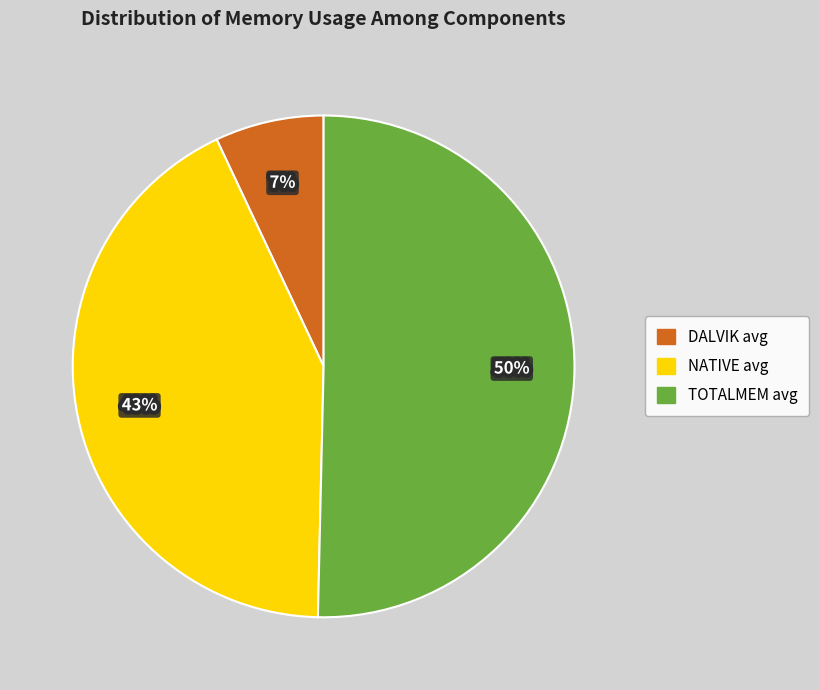

Which has a higher value, TOTALMEM avg or NATIVE avg?

TOTALMEM avg